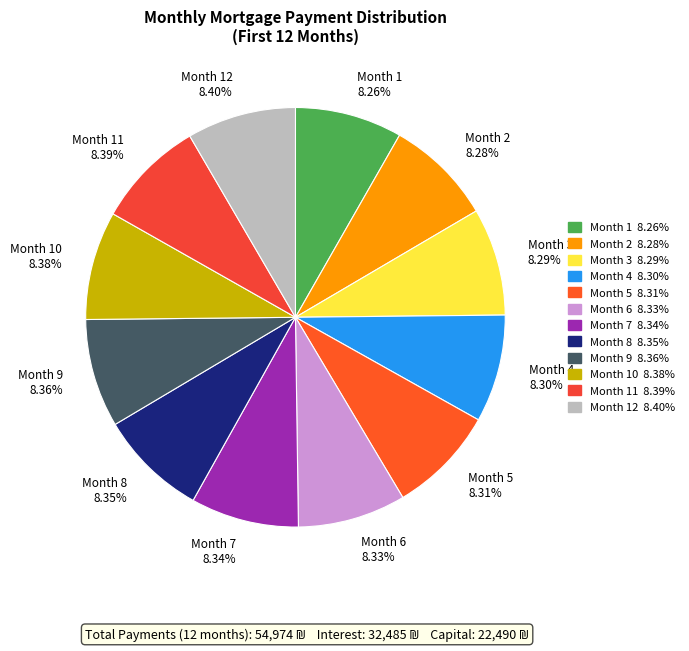

Is there any slice that represents more than half of the pie?

No